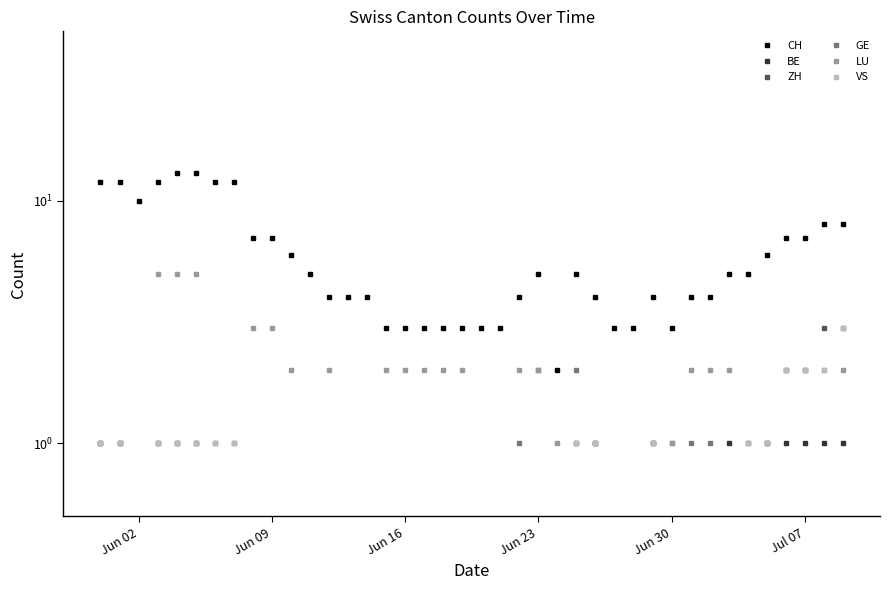

Count the number of categories in the chart.

40